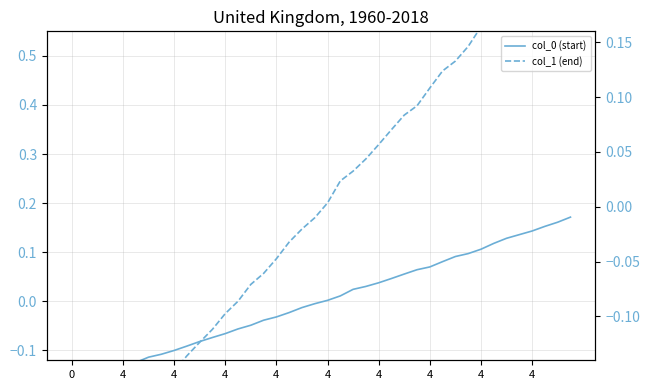

Where does the col_1 (end) series first go above 0?

4